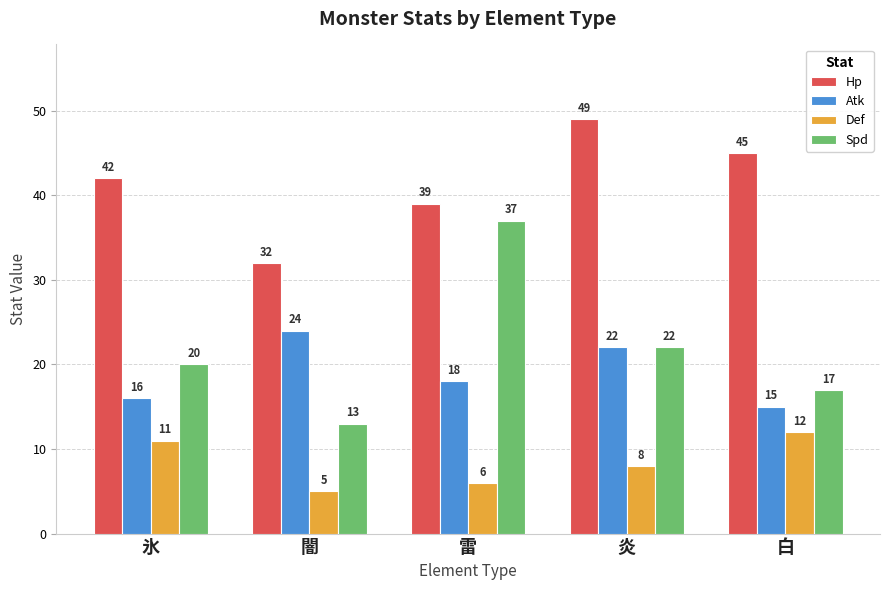

What is the smallest value displayed?

5